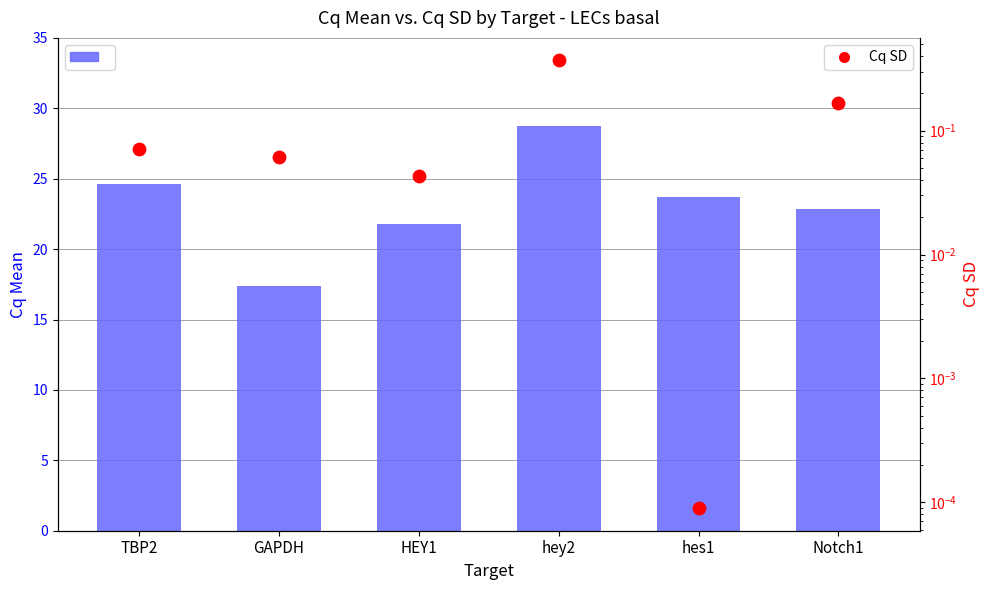

Which series contains the highest Y value?

Cq Mean